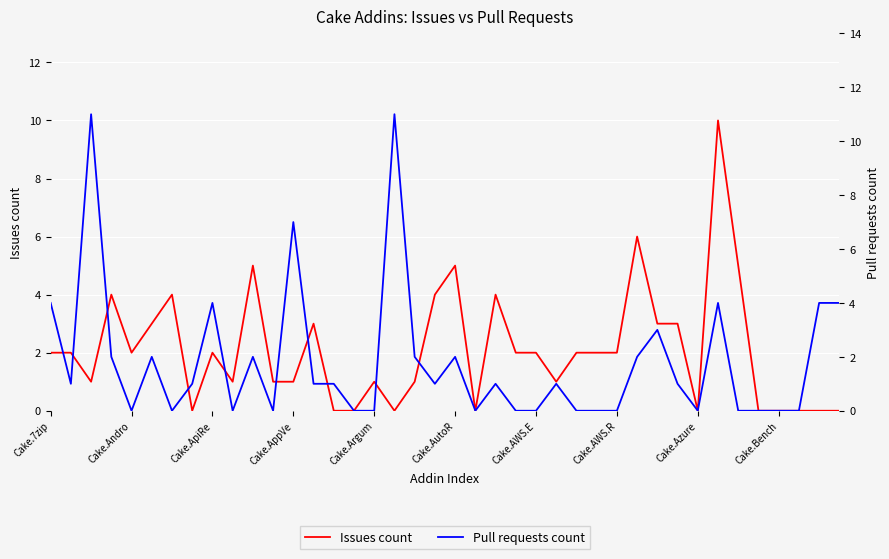

The Issues count series shows 4 at 30. True or false?

False